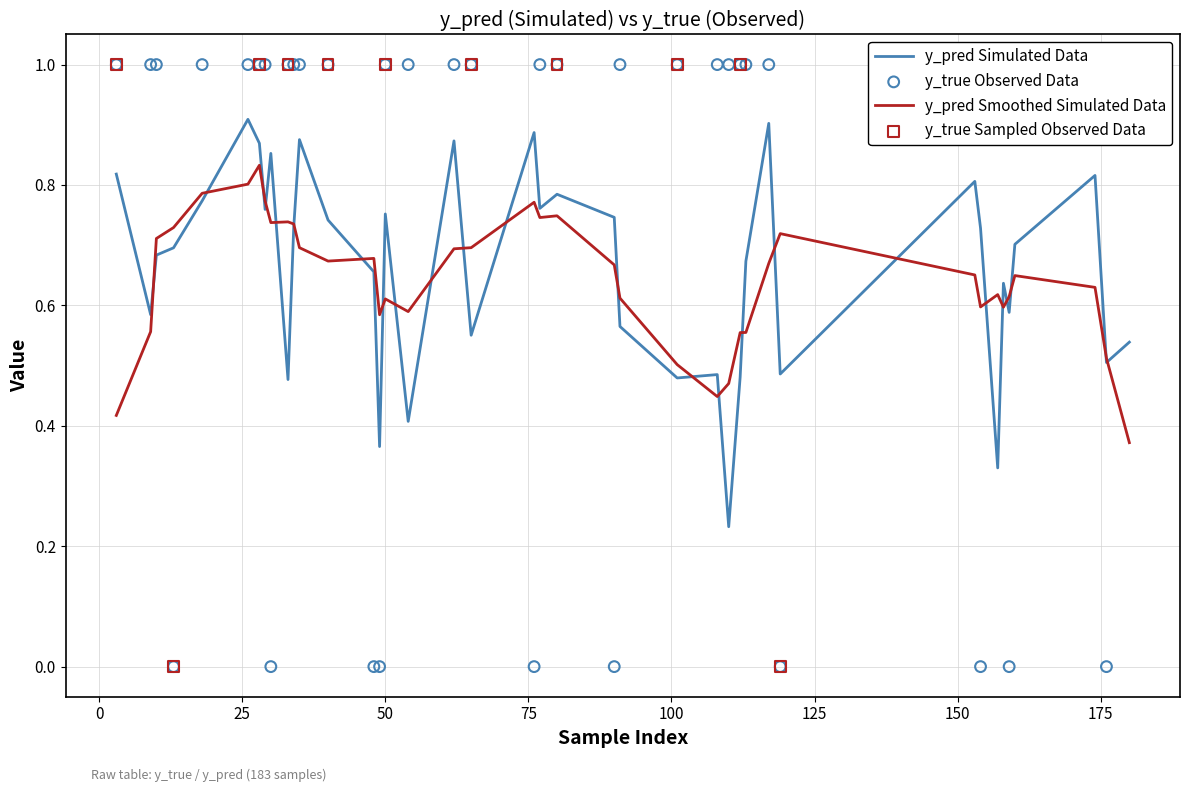

At how many categories does at least one series exceed 0?

40